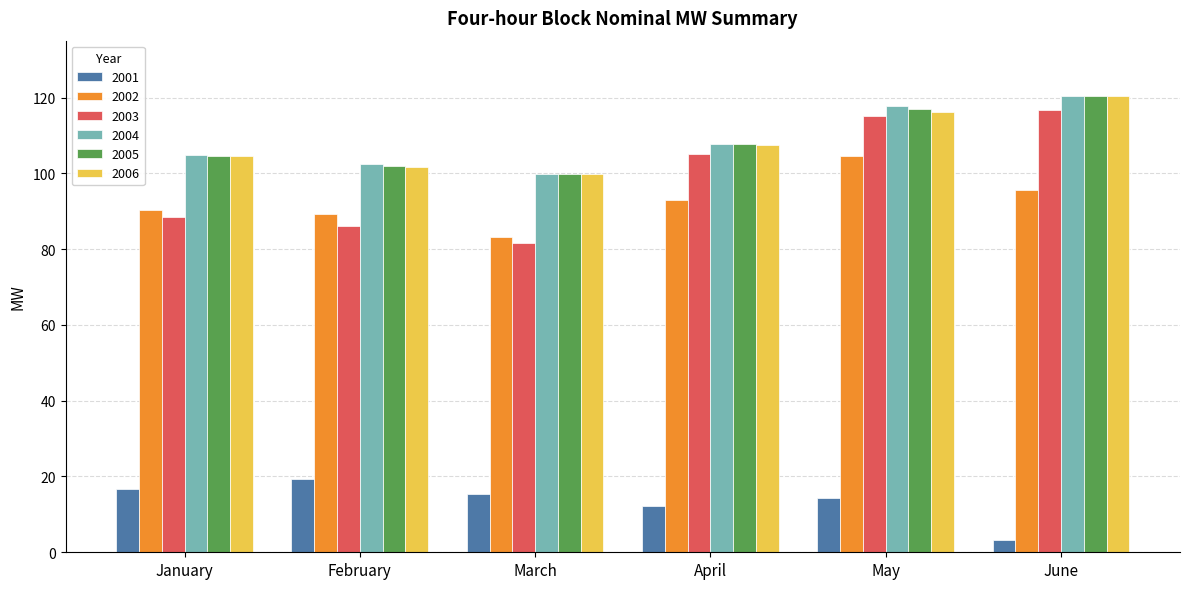

Which series has the largest range (max minus min)?

2003